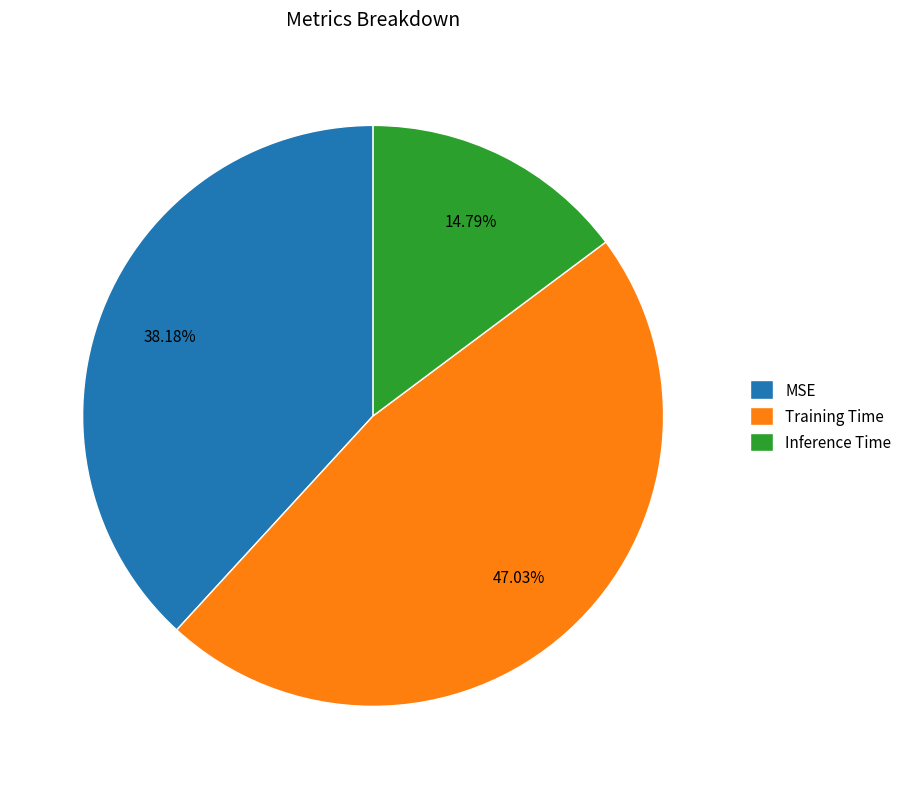

The Training Time slice represents 52% of the pie. True or false?

False